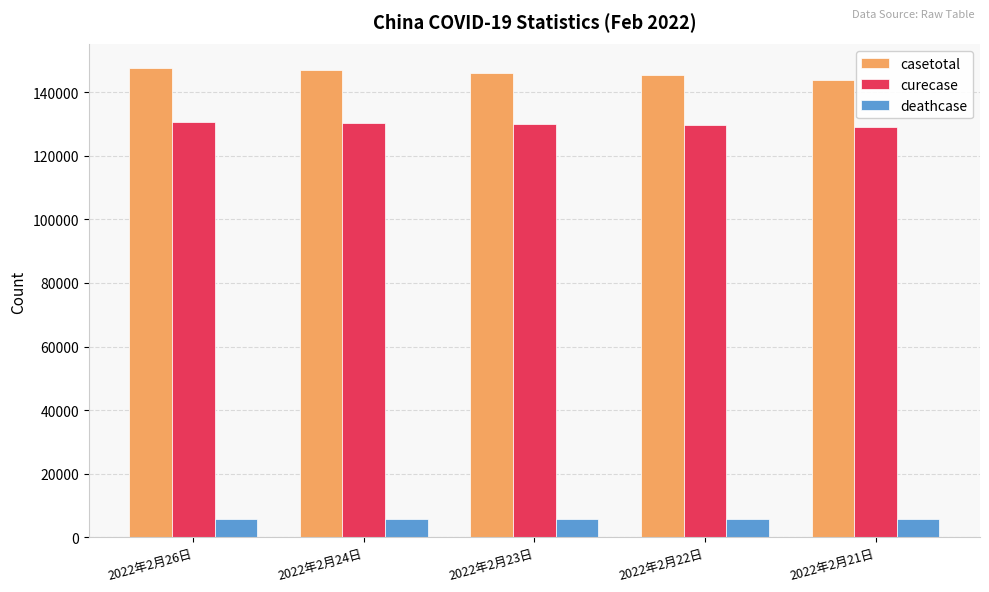

What is the sum of all curecase values?

649458